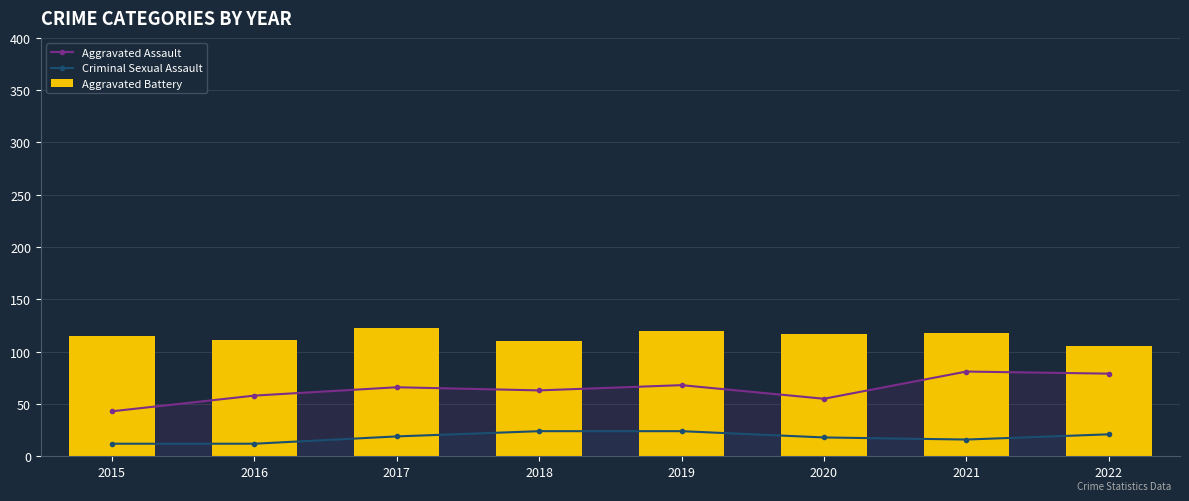

Reading left to right, transcribe all the data shown in this chart.

Aggravated Assault: 2015=43	2016=58	2017=66	2018=63	2019=68	2020=55	2021=81	2022=79
Criminal Sexual Assault: 2015=12	2016=12	2017=19	2018=24	2019=24	2020=18	2021=16	2022=21
Aggravated Battery: 2015=115	2016=111	2017=123	2018=110	2019=120	2020=117	2021=118	2022=105